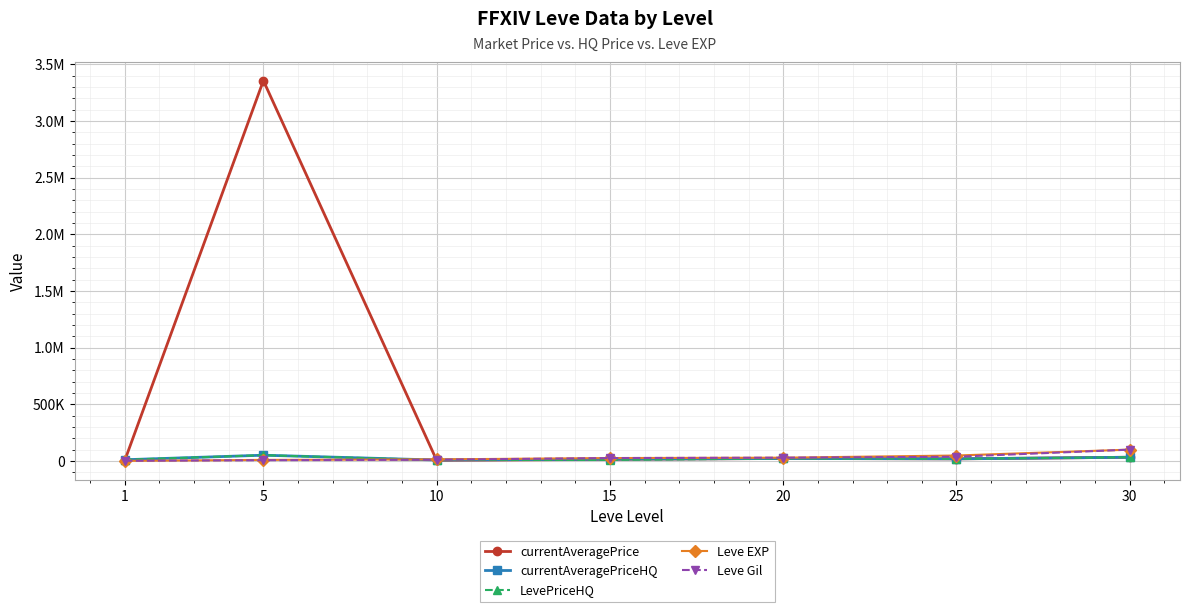

What is the value of the LevePriceHQ point at the 1st from the left?

10000.0